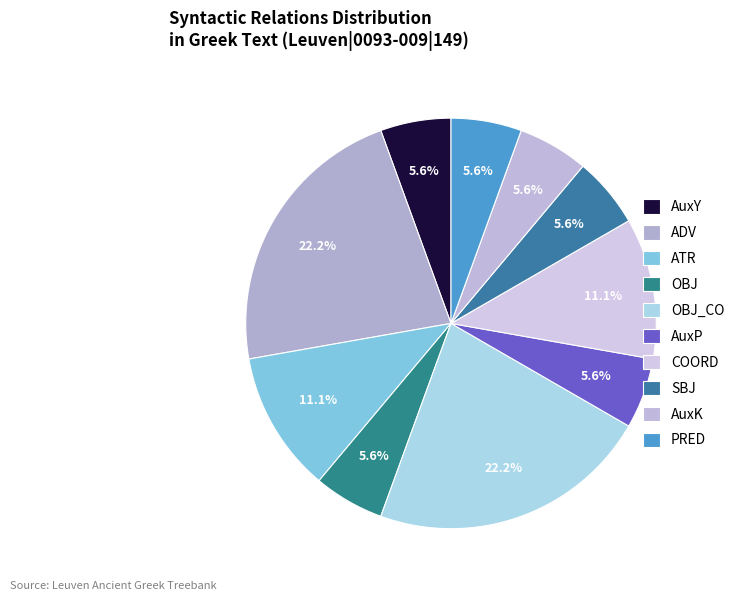

Is the sum of SBJ and ADV greater than half?

No